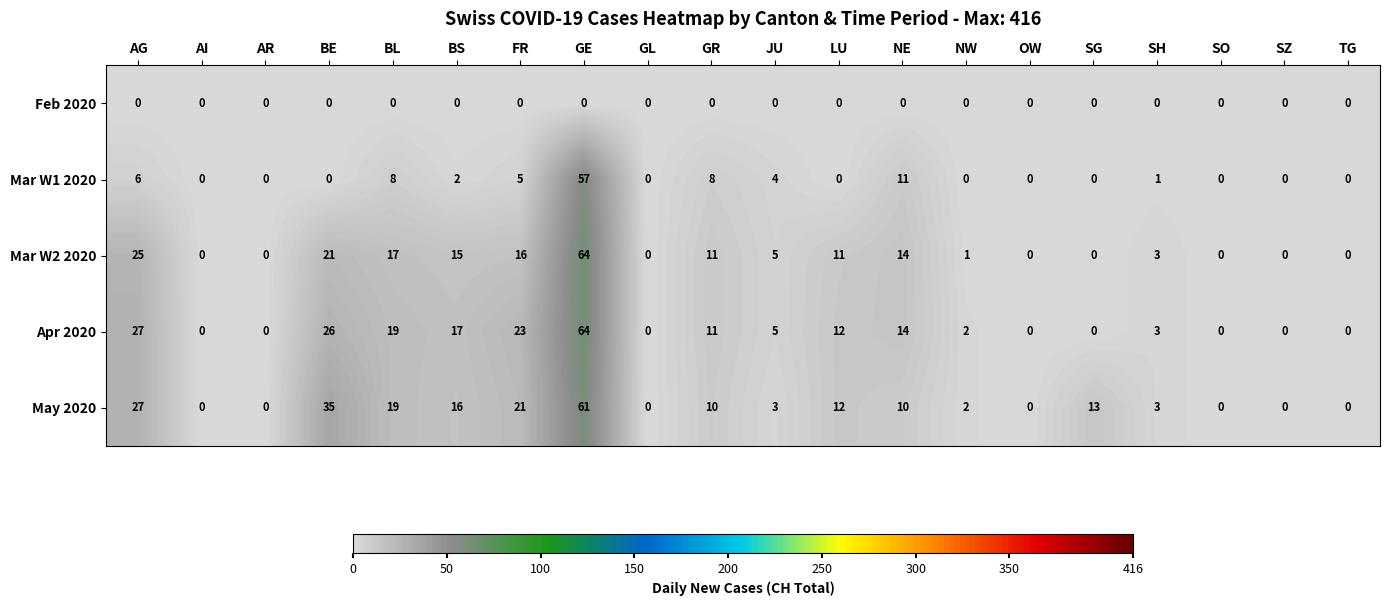

What is the average value of the Mar W1 2020 series?

5